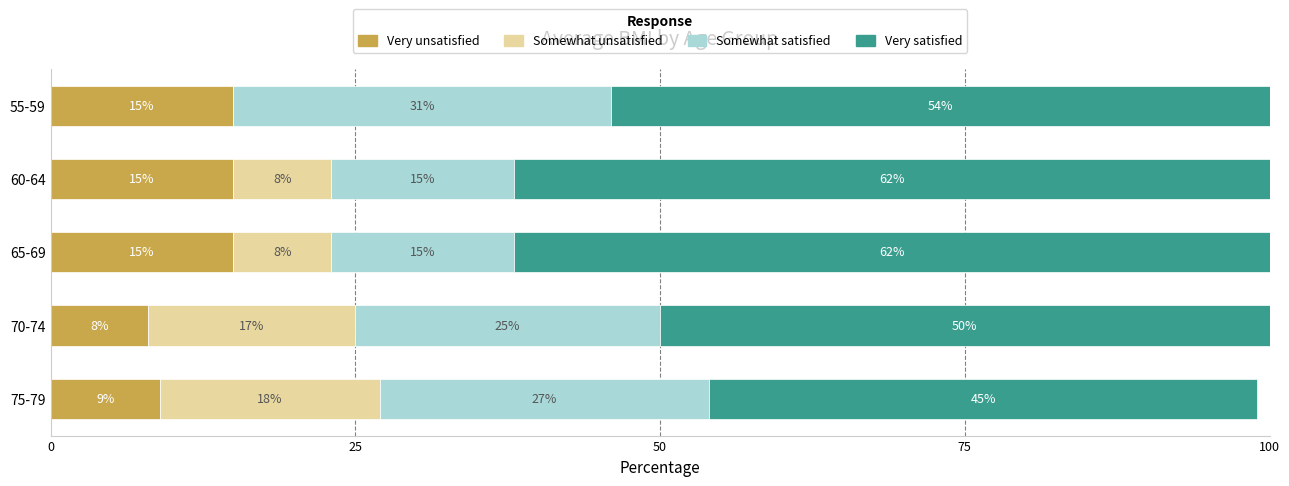

What is the total value across all series at 65-69?

100